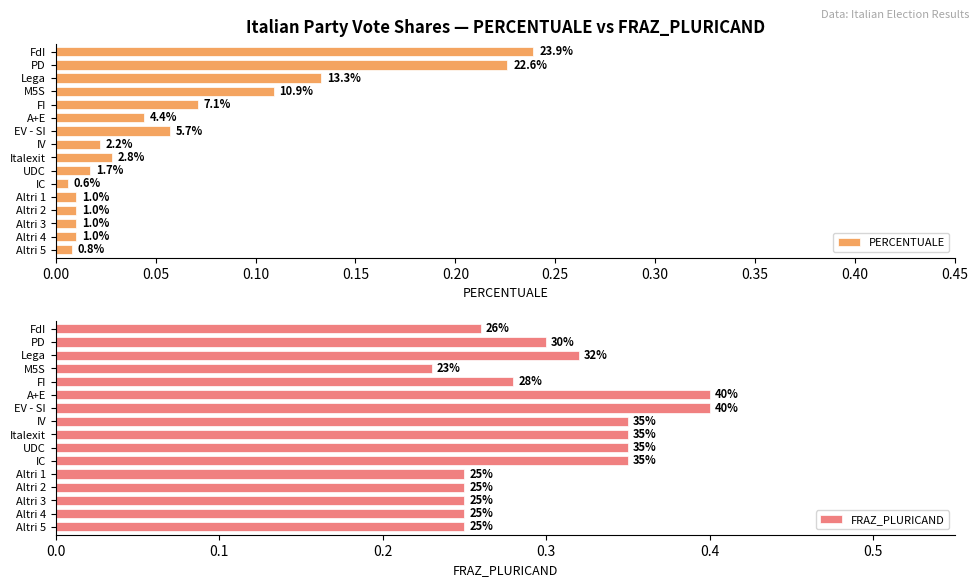

Reading right to left, extract all data points from this chart.

PERCENTUALE: 0.0	0.0	0.0	0.0	0.0	0.0	0.0	0.0	0.0	0.1	0.0	0.1	0.1	0.1	0.2	0.2
FRAZ_PLURICAND: 0.2	0.2	0.2	0.2	0.2	0.3	0.3	0.3	0.3	0.4	0.4	0.3	0.2	0.3	0.3	0.3